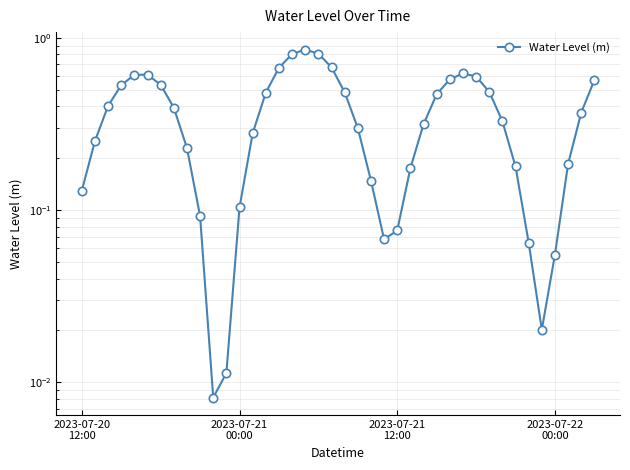

Which label corresponds to the largest value in the chart?

17